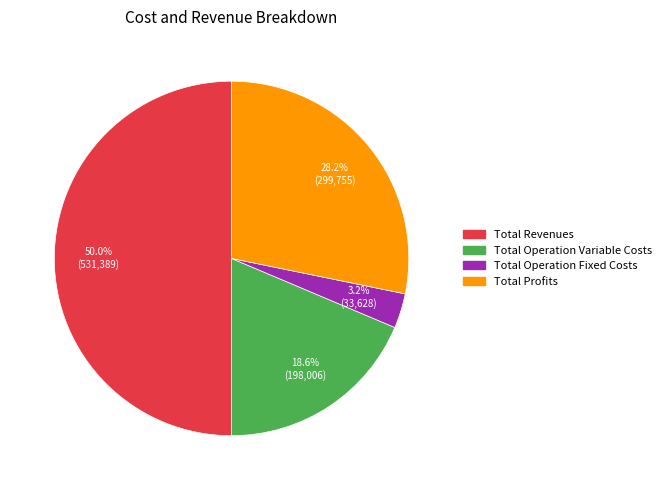

Count the number of slices in the pie.

4